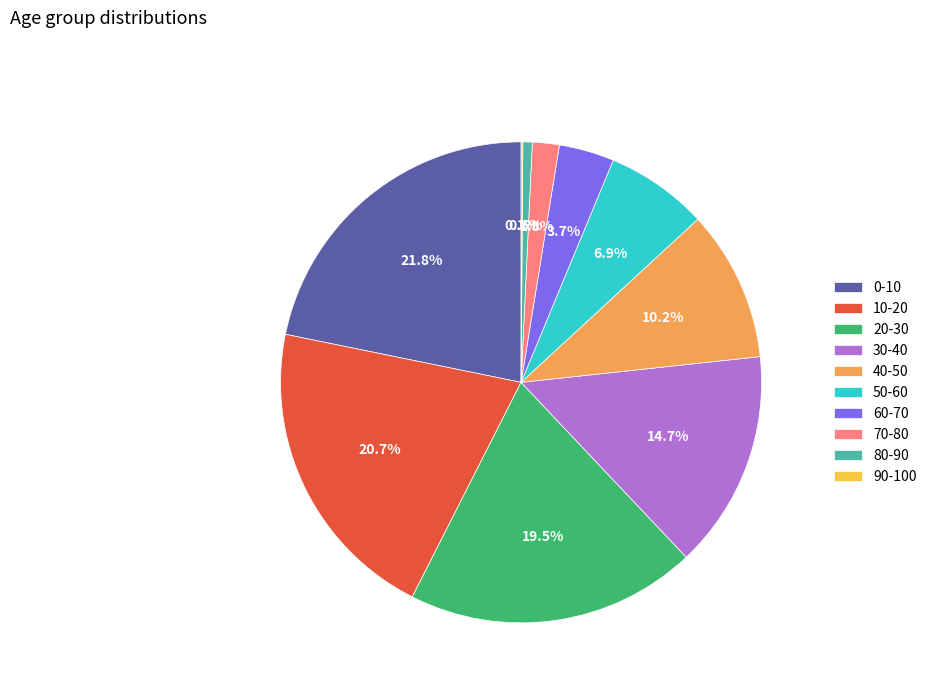

To the nearest percent, what percentage of the pie is 40-50?

10%